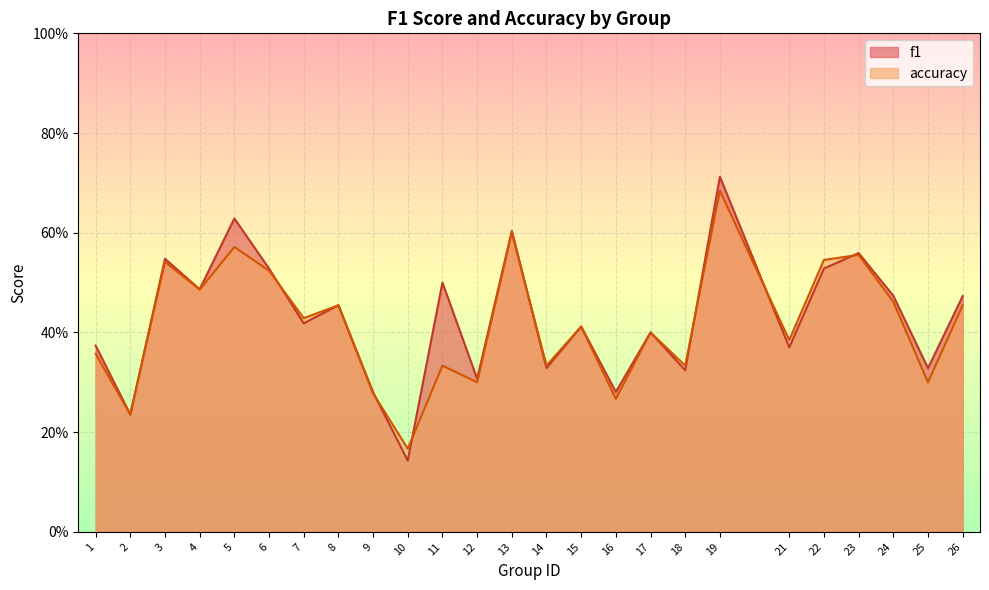

List the series in order of their overall mean, highest first.

f1, accuracy